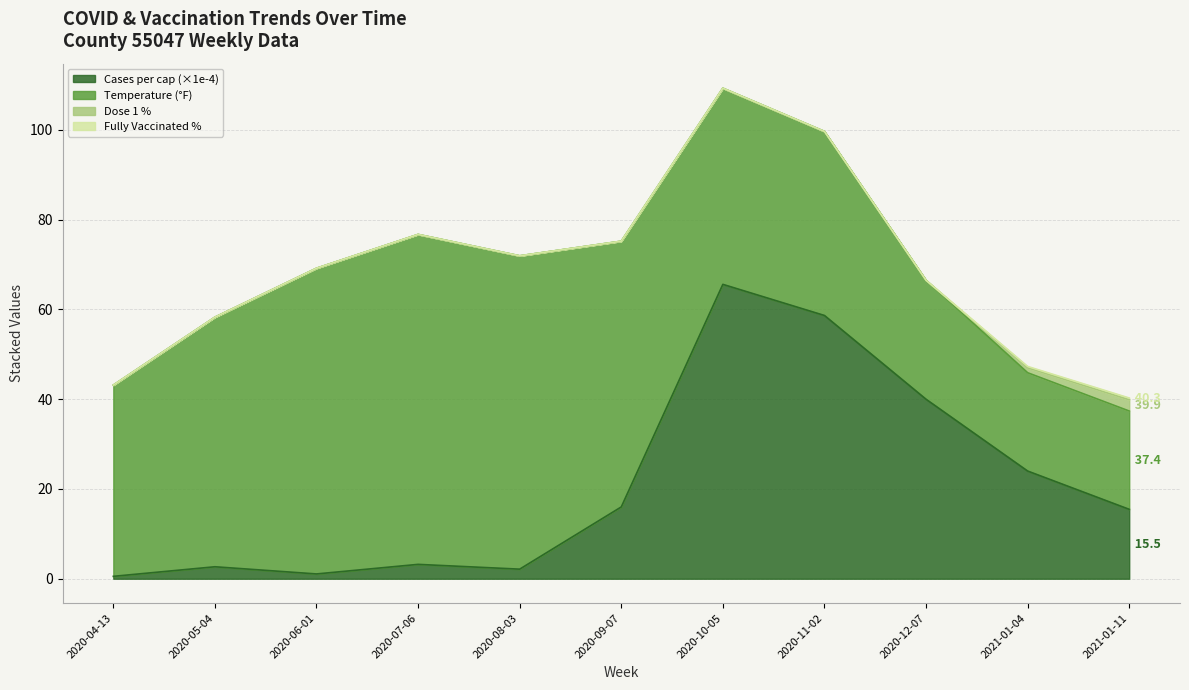

Which series has the largest range (max minus min)?

cases_pcap_1e4